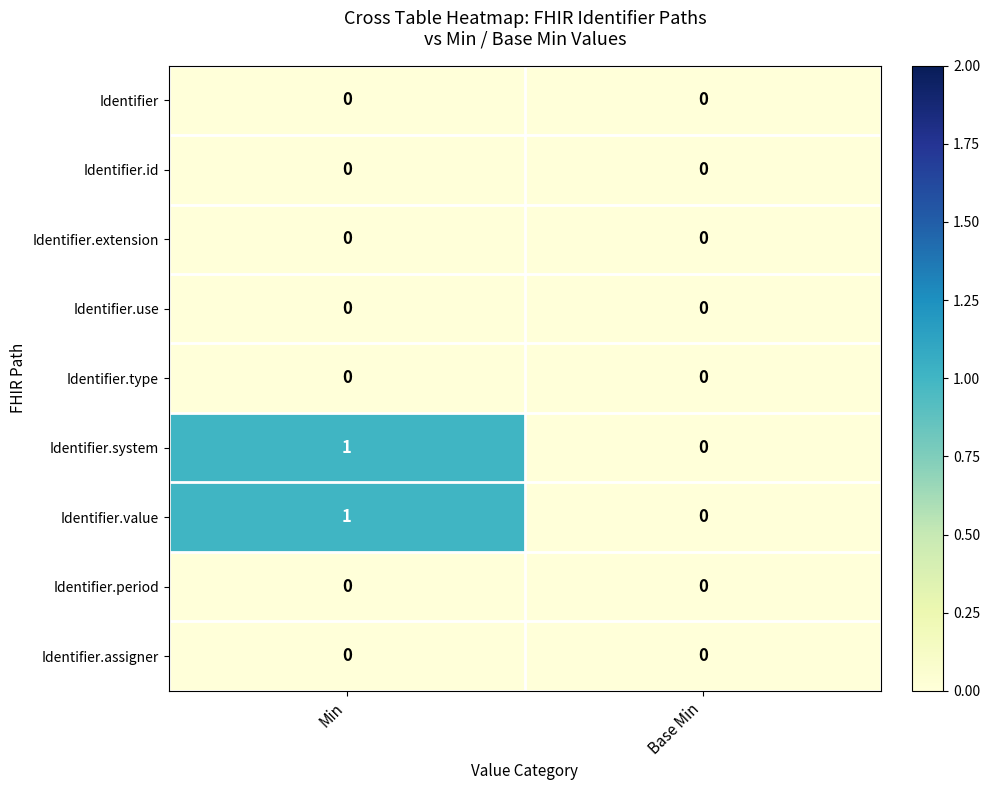

True or false: Identifier.extension has a value of 0 at Min.

True